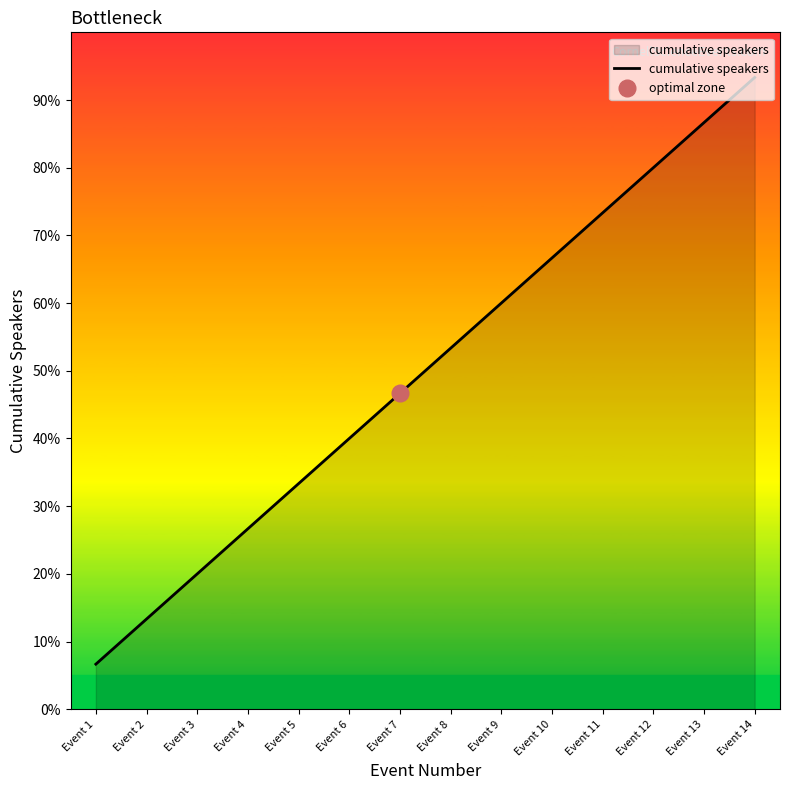

At which label is the value closest to 15?

Event 7